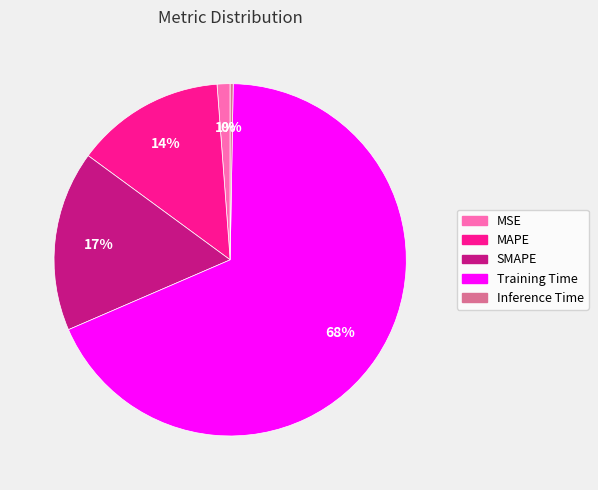

The MAPE slice represents 22% of the pie. True or false?

False